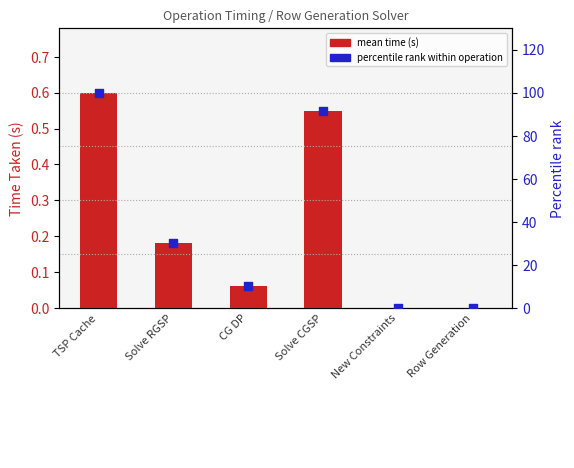

Which series contains the lowest Y value?

mean time (s)